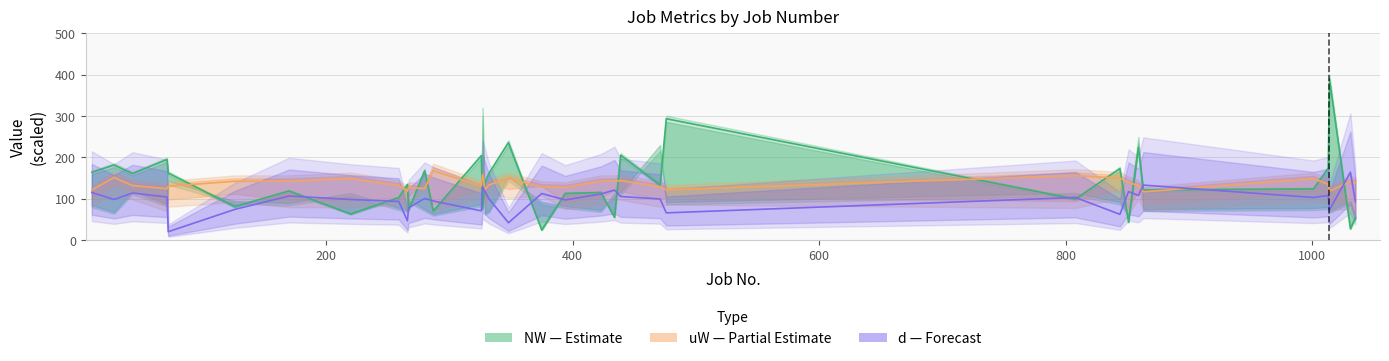

How many values in the uW series are below 133?

17